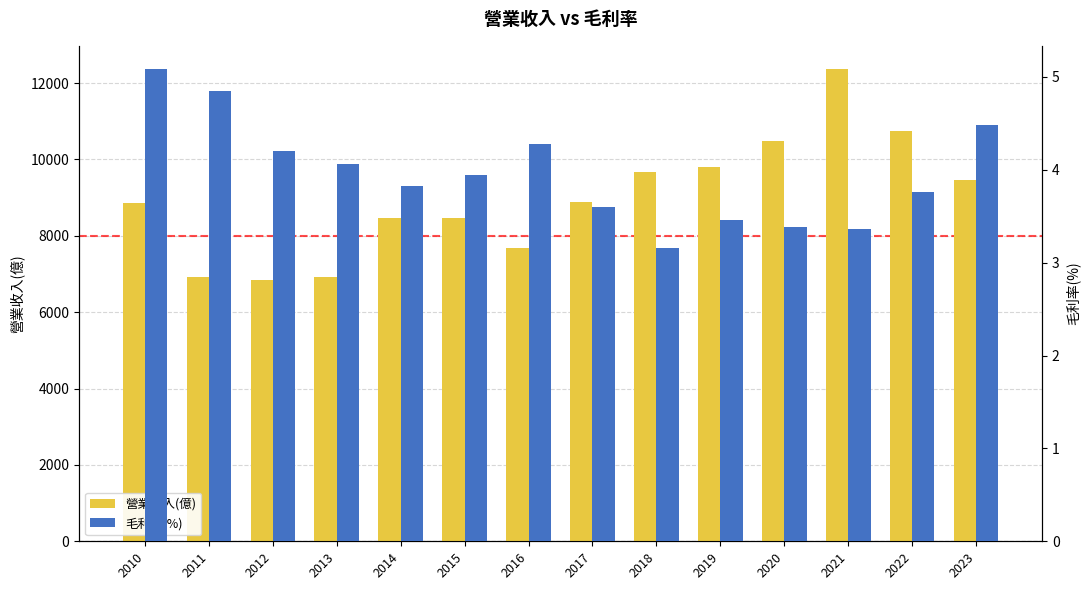

What is the average value of the 毛利率(%) series?

4.0